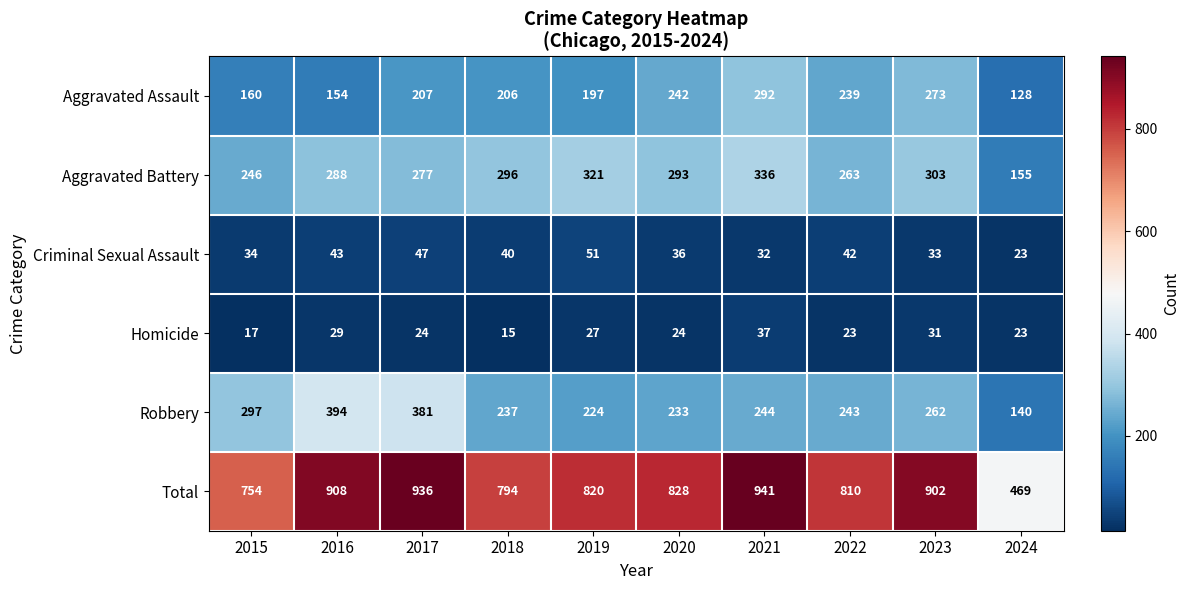

At which category does the chart reach its minimum across all series?

2018